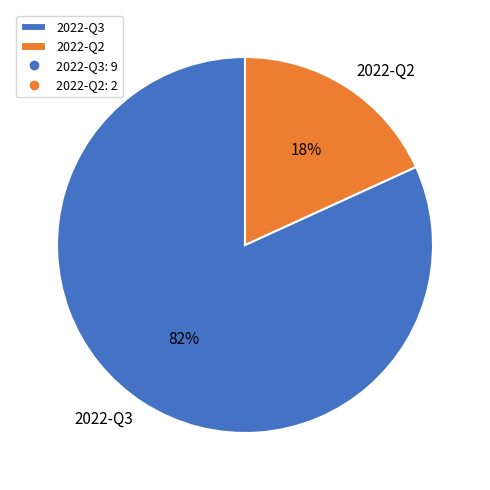

What is the smallest slice in the pie chart?

2022-Q2